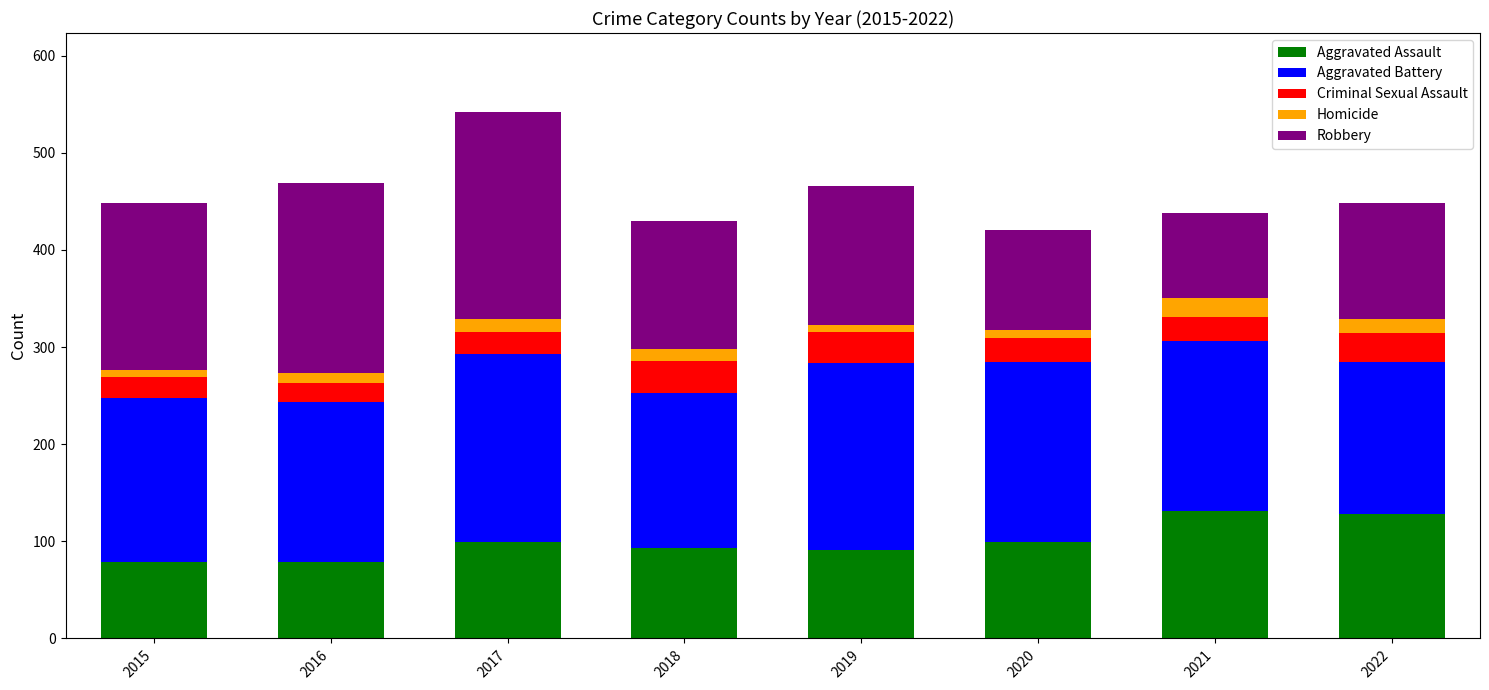

What is the highest value of the Aggravated Assault series?

131